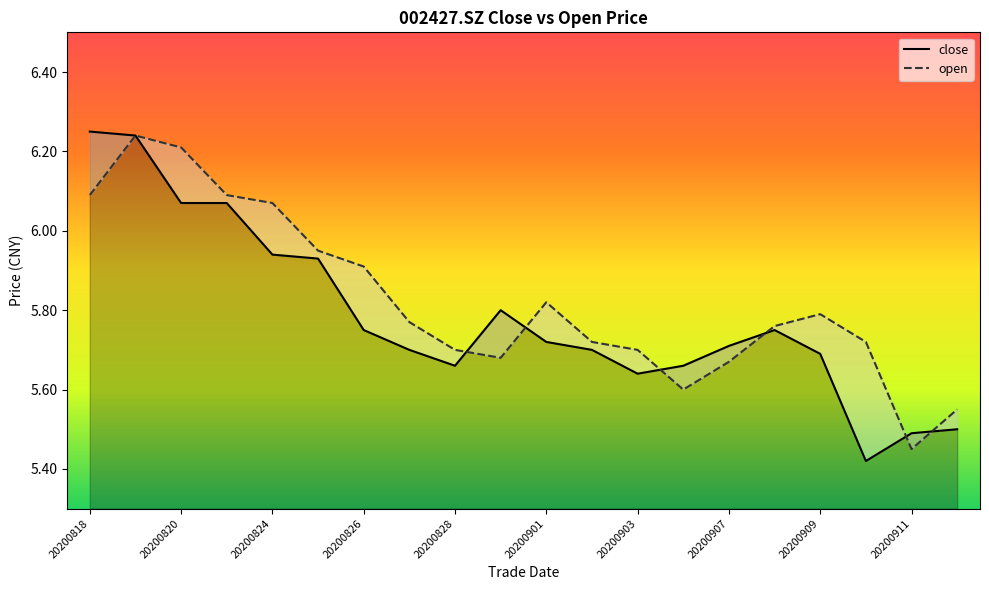

True or false: open has more than 0 interior local peaks.

True